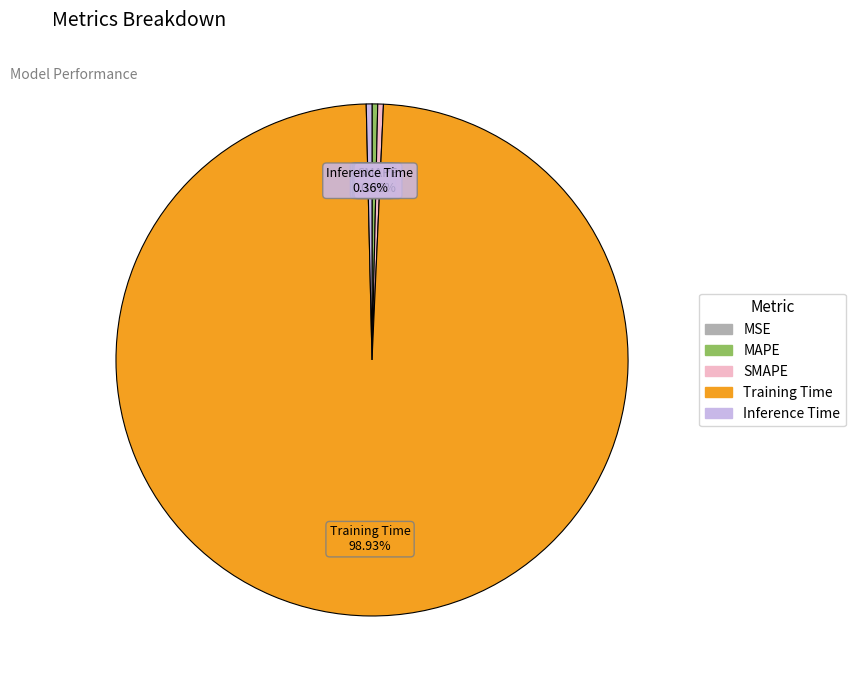

What is the largest slice in the pie chart?

Training Time